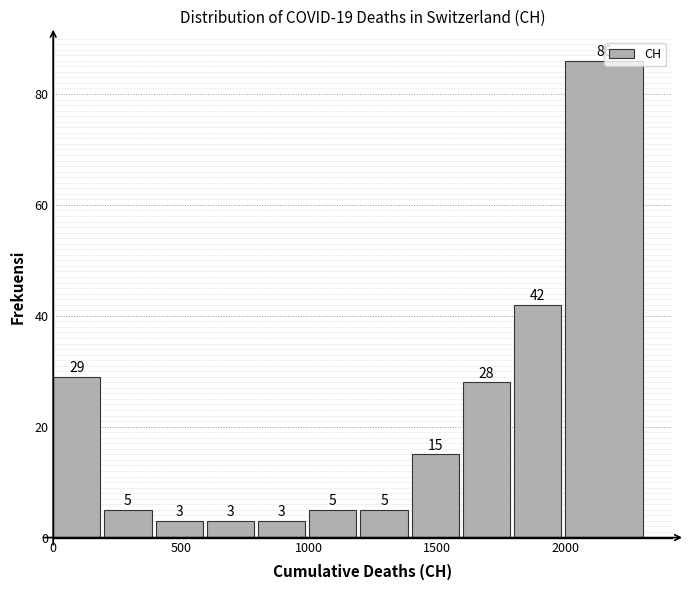

Which range on the x-axis has the tallest bar?

2000 to 2330